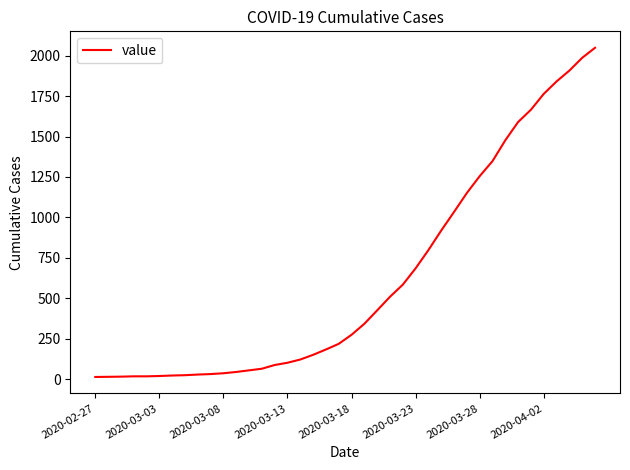

What is the maximum value shown in the chart?

2049